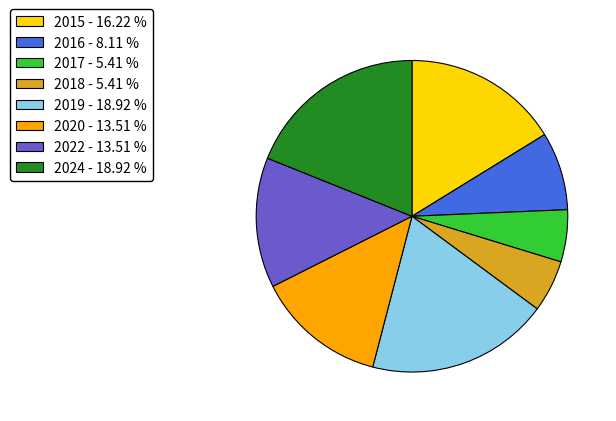

How many slices are in this pie chart?

8